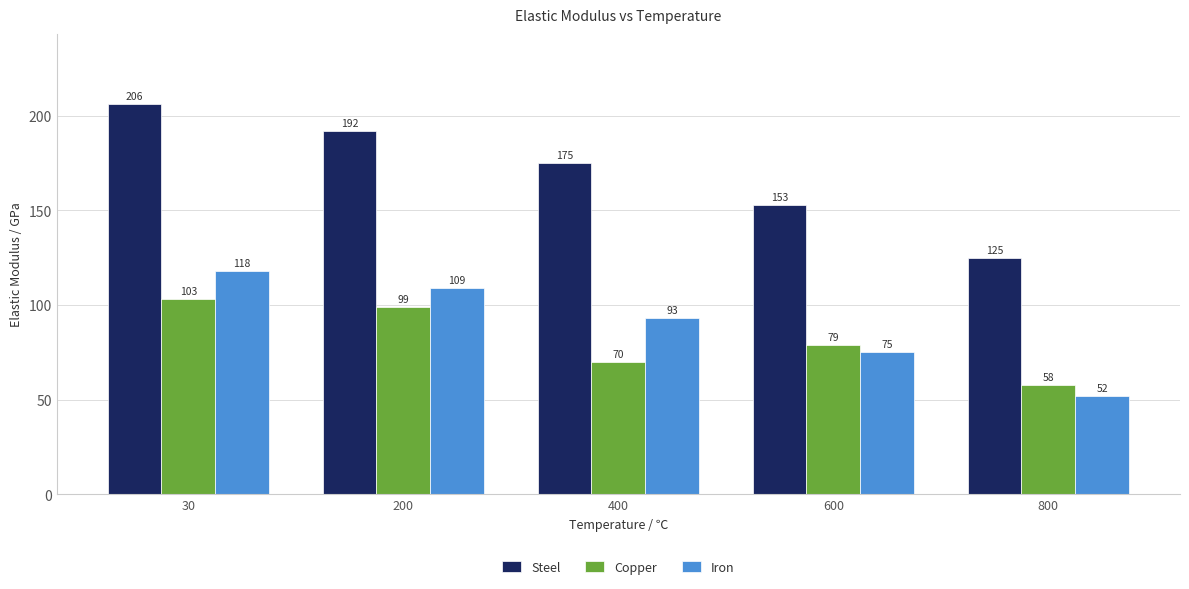

What is the sum of all Iron values?

447